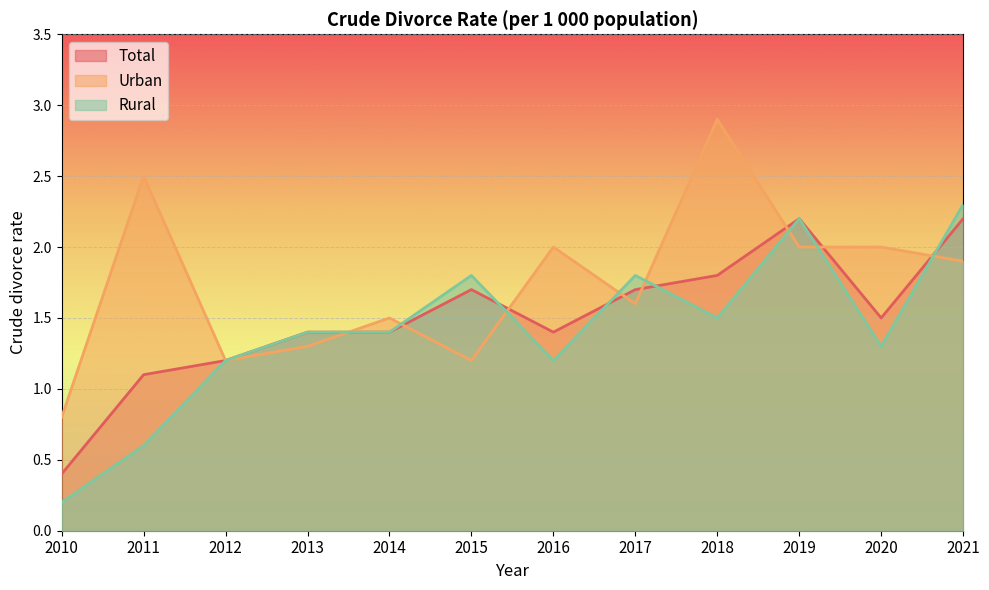

What is the spread (max minus min) of values at 2011?

1.9